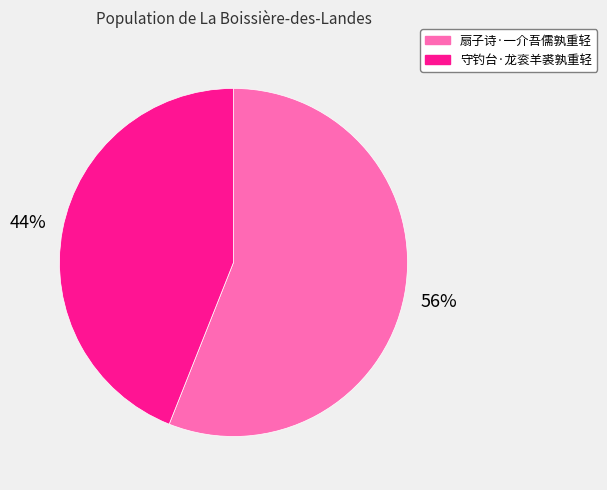

To the nearest percent, what is the difference between the 扇子诗·一介吾儒孰重轻 and 守钓台·龙衮羊裘孰重轻 slice percentages?

12%